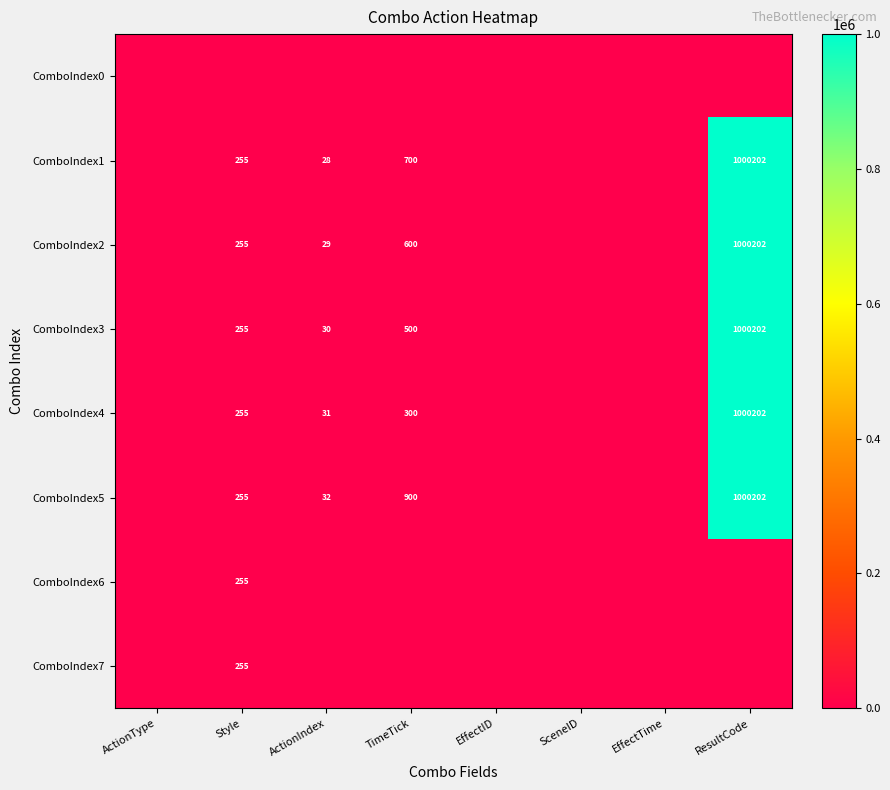

Count the number of categories in the chart.

8